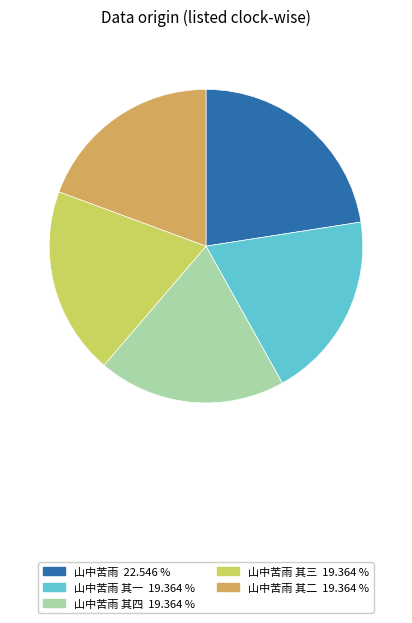

Does any single category account for the majority?

No